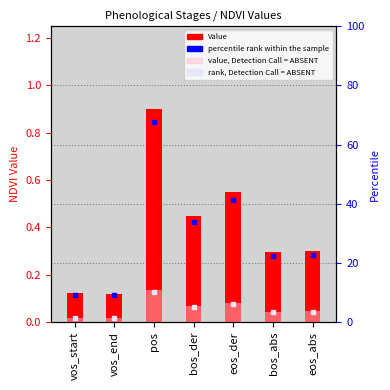

List the labels in order of value, largest first.

pos, eos_der, bos_der, eos_abs, bos_abs, vos_start, vos_end